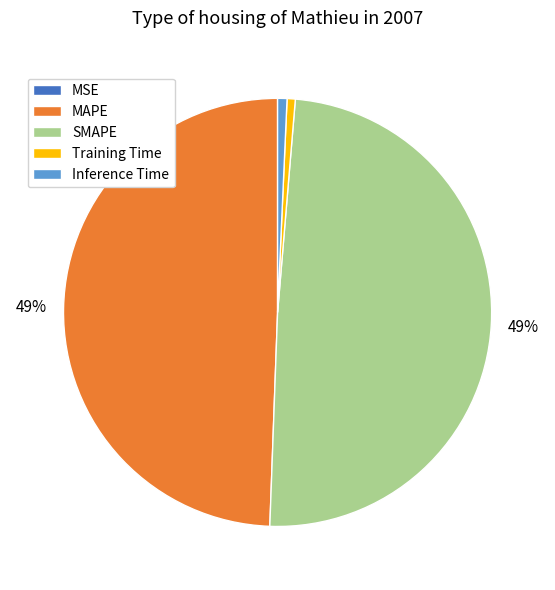

The Inference Time slice represents 11% of the pie. True or false?

False